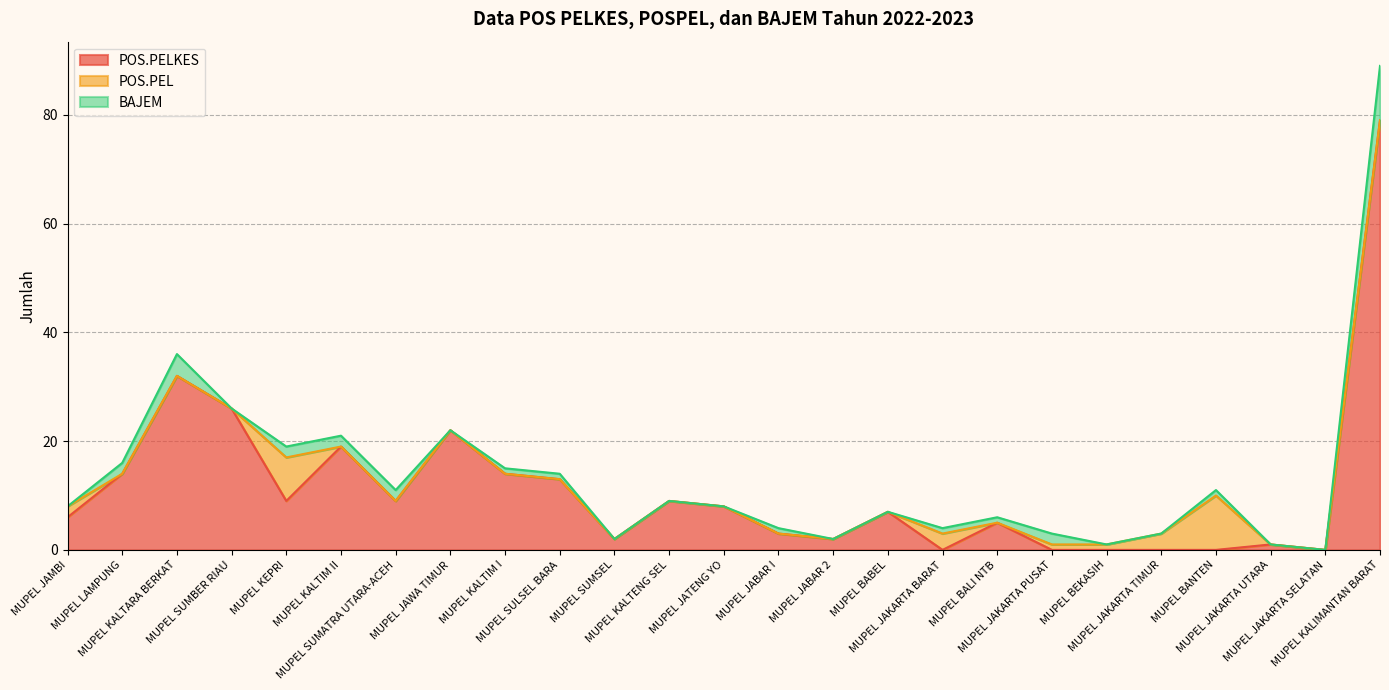

Where does the BAJEM series first go above 1?

MUPEL LAMPUNG